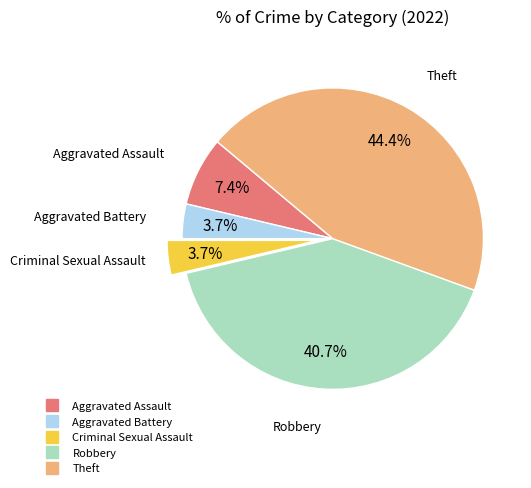

How many segments does this pie chart have?

5